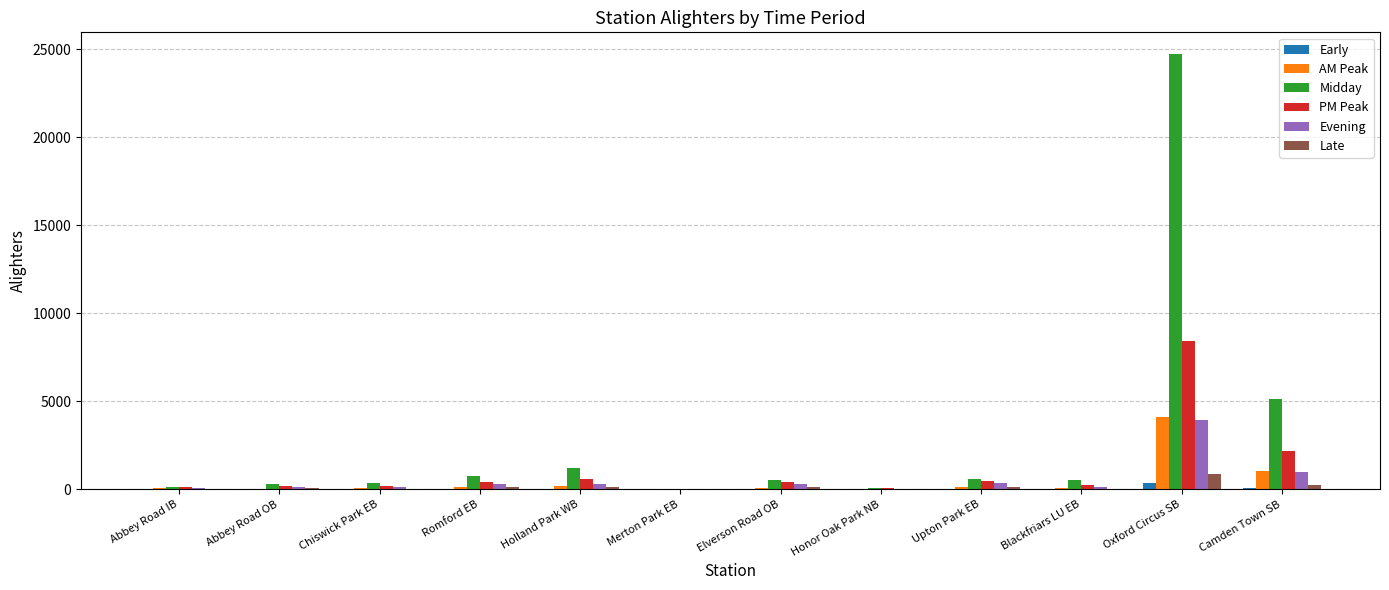

Is it true that Early equals 5.3 at Elverson Road OB?

True